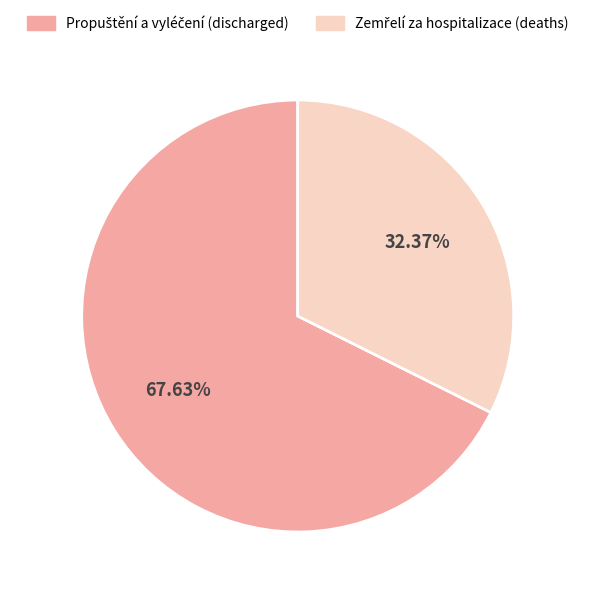

Does any single category account for the majority?

Yes